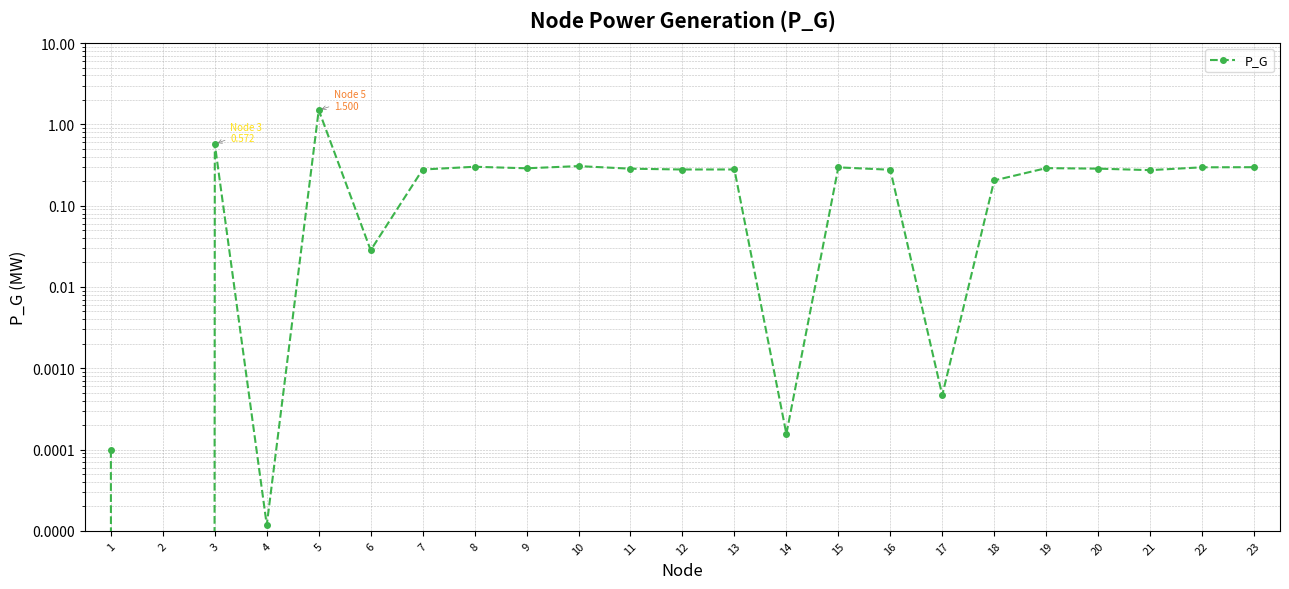

How many data points does each series have?

23